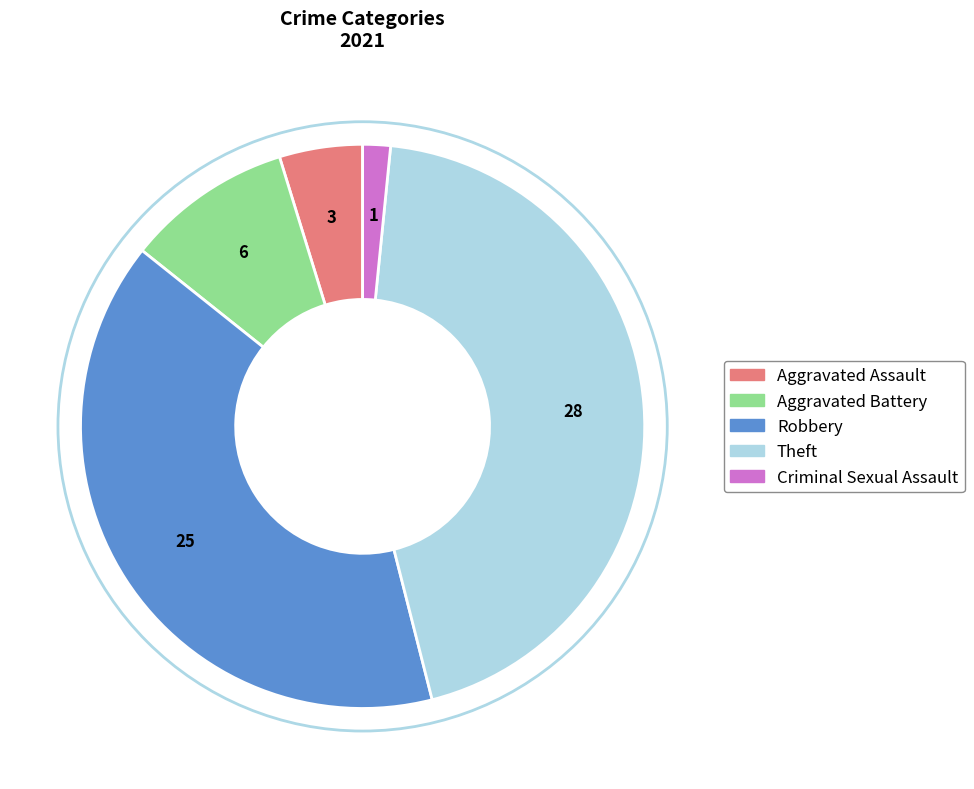

Is it true that Robbery is 48% of the pie?

False